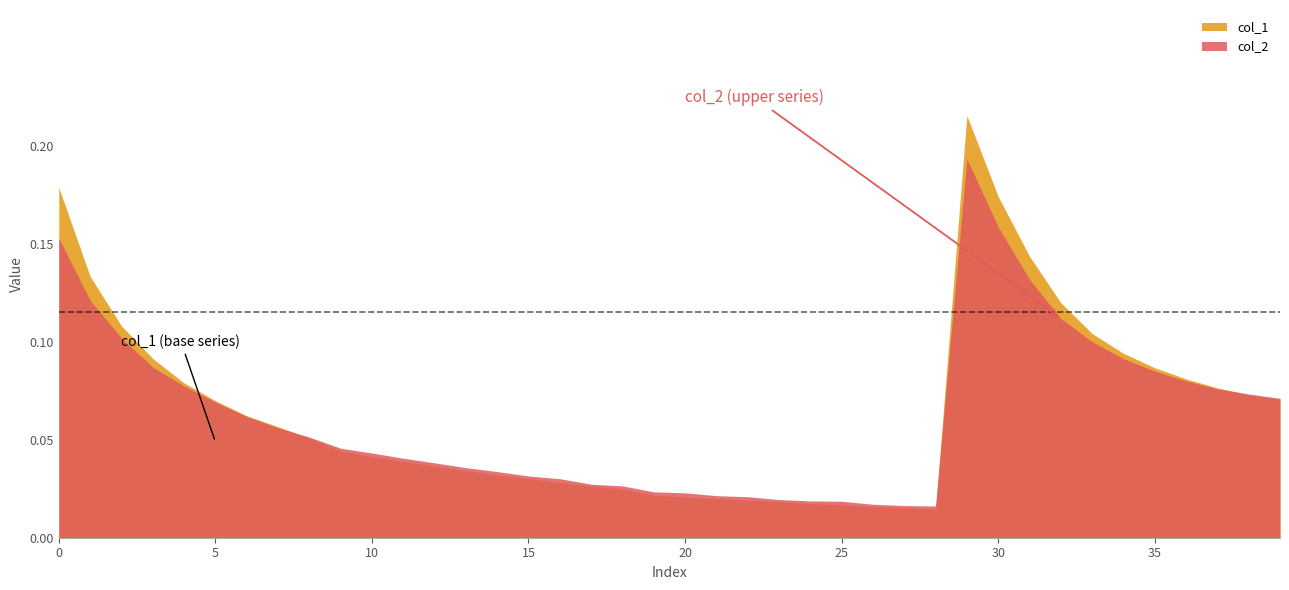

Reading right to left, extract all data points from this chart.

col_1: 0.1	0.1	0.1	0.1	0.1	0.1	0.1	0.1	0.1	0.2	0.2	0.0	0.0	0.0	0.0	0.0	0.0	0.0	0.0	0.0	0.0	0.0	0.0	0.0	0.0	0.0	0.0	0.0	0.0	0.0	0.0	0.1	0.1	0.1	0.1	0.1	0.1	0.1	0.1	0.2
col_2: 0.1	0.1	0.1	0.1	0.1	0.1	0.1	0.1	0.1	0.2	0.2	0.0	0.0	0.0	0.0	0.0	0.0	0.0	0.0	0.0	0.0	0.0	0.0	0.0	0.0	0.0	0.0	0.0	0.0	0.0	0.0	0.1	0.1	0.1	0.1	0.1	0.1	0.1	0.1	0.2